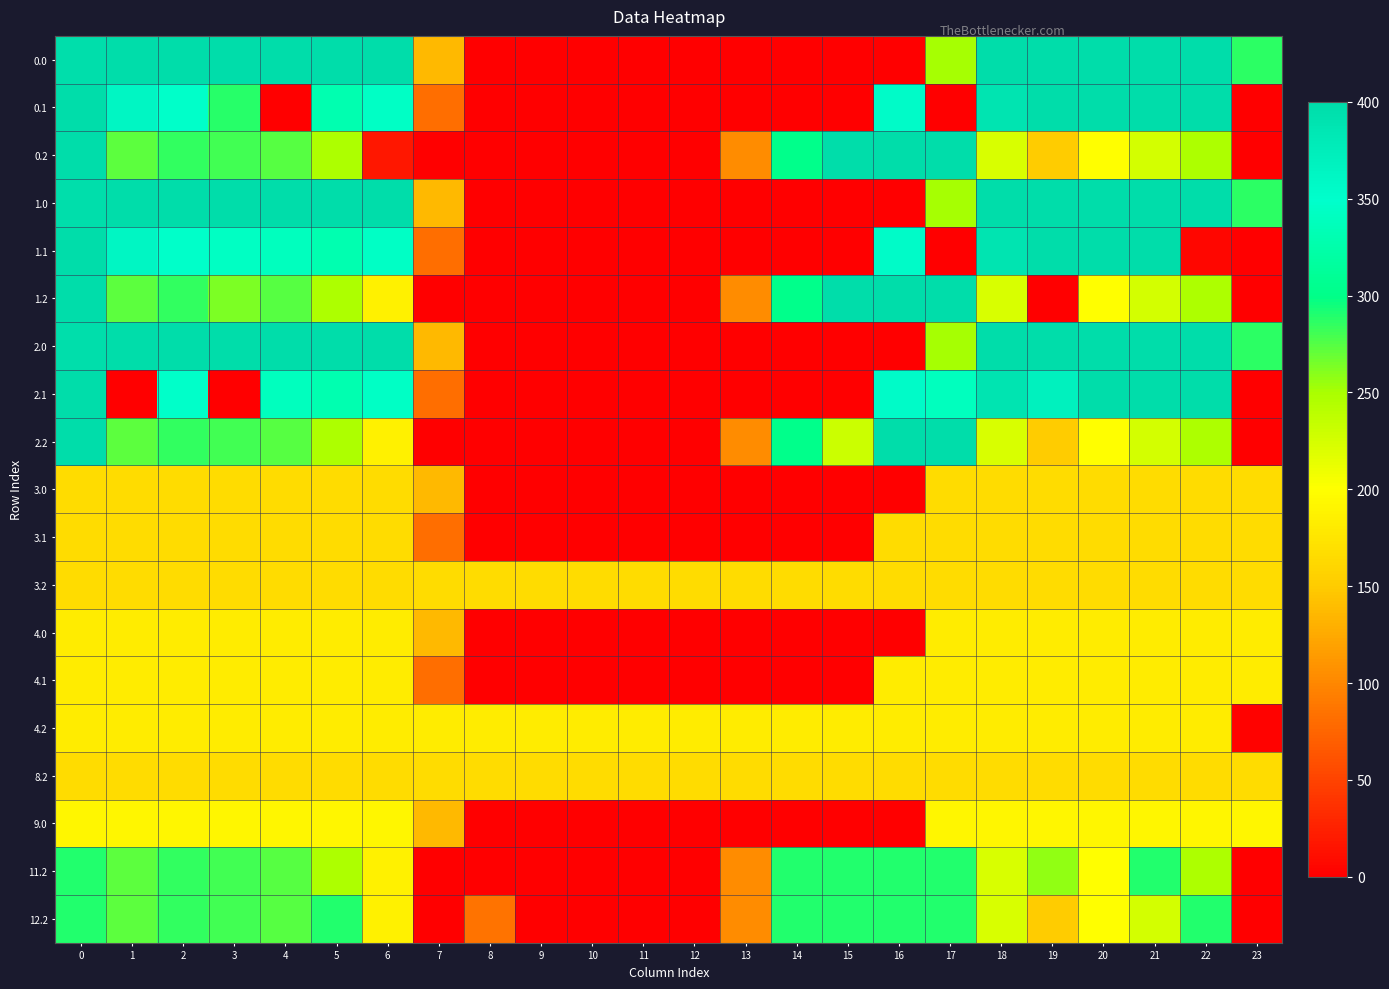

At which category does the chart reach its peak across all series?

1